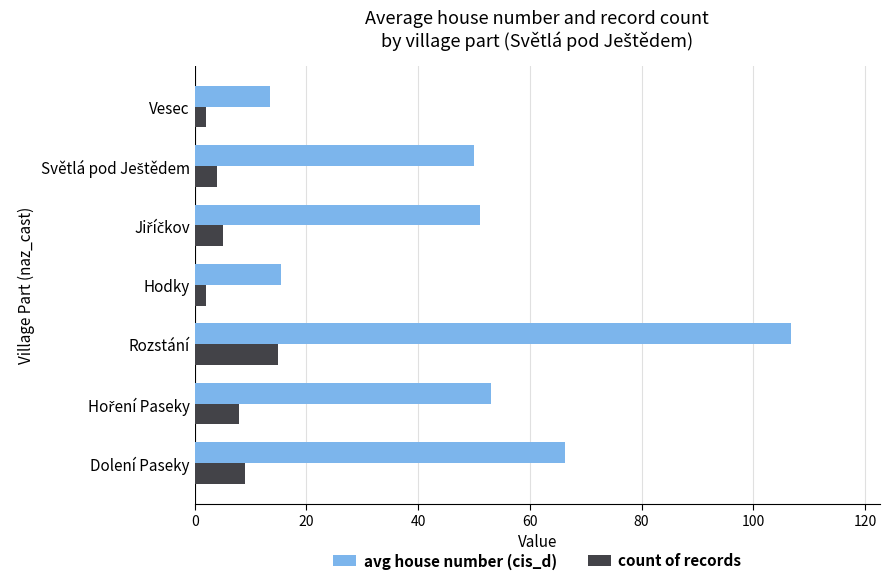

At which category is the sum across all series the highest?

Rozstání